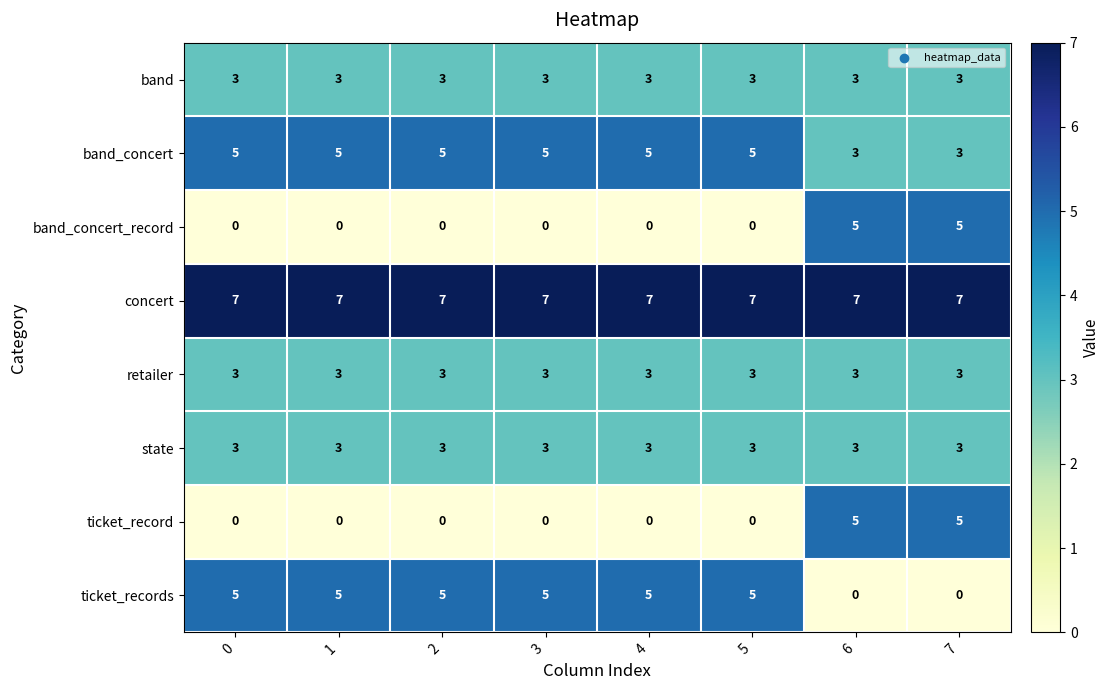

Count the number of data series in this chart.

8